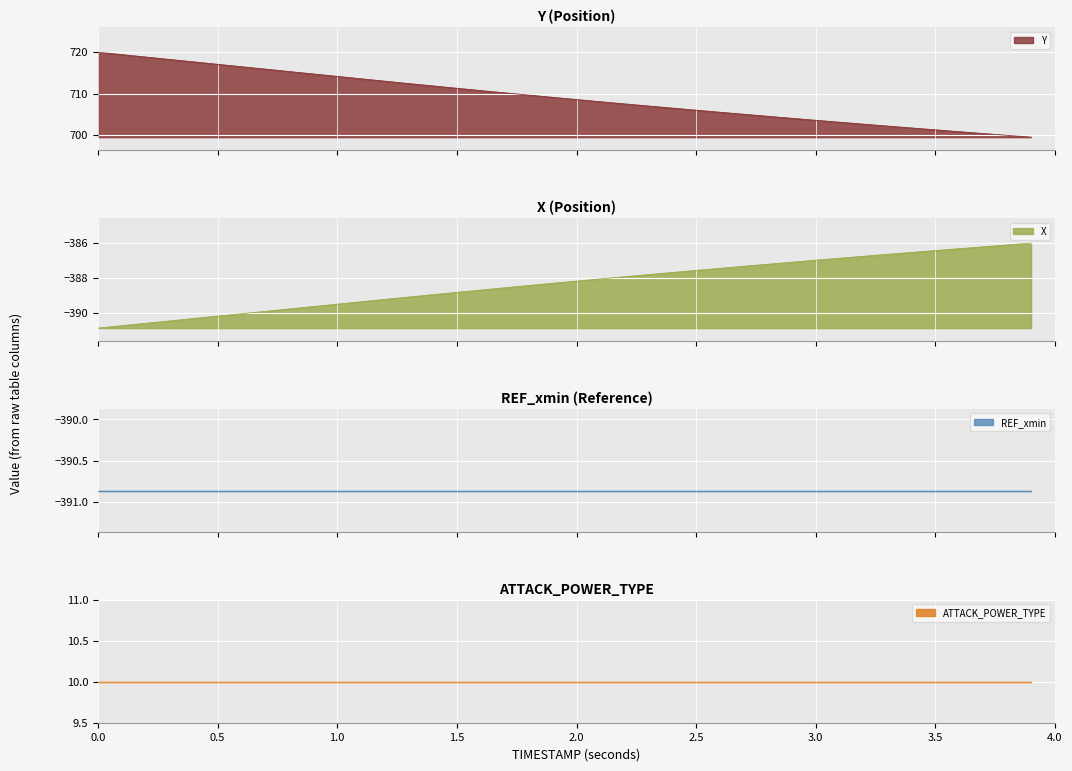

At how many categories does at least one series exceed -65?

15